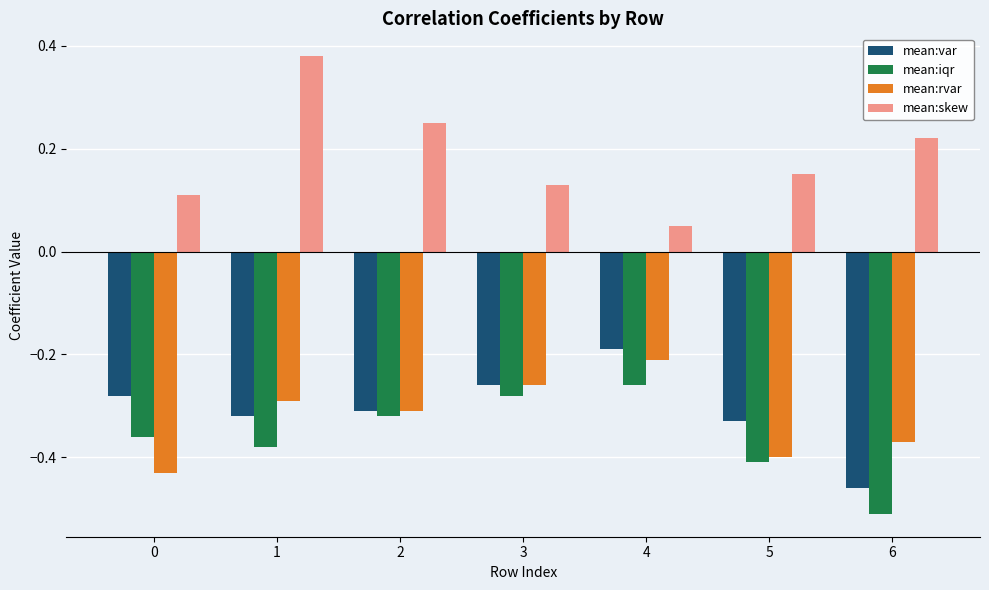

How many categories are shown in the chart?

7